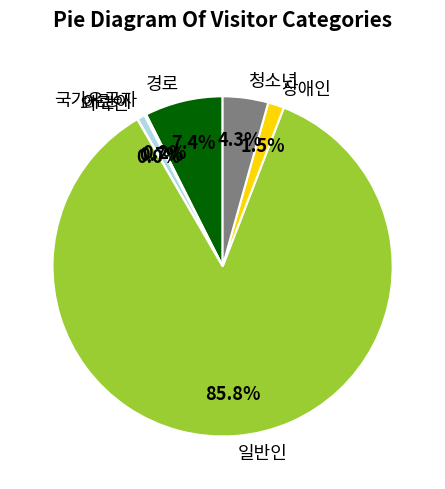

Which has a higher value, 청소년 or 장애인?

청소년